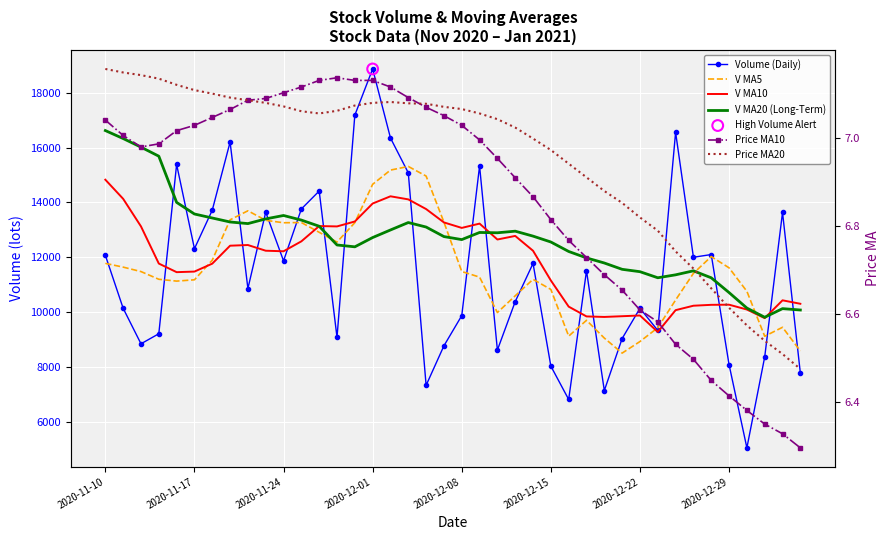

At how many categories does at least one series exceed 18637?

1